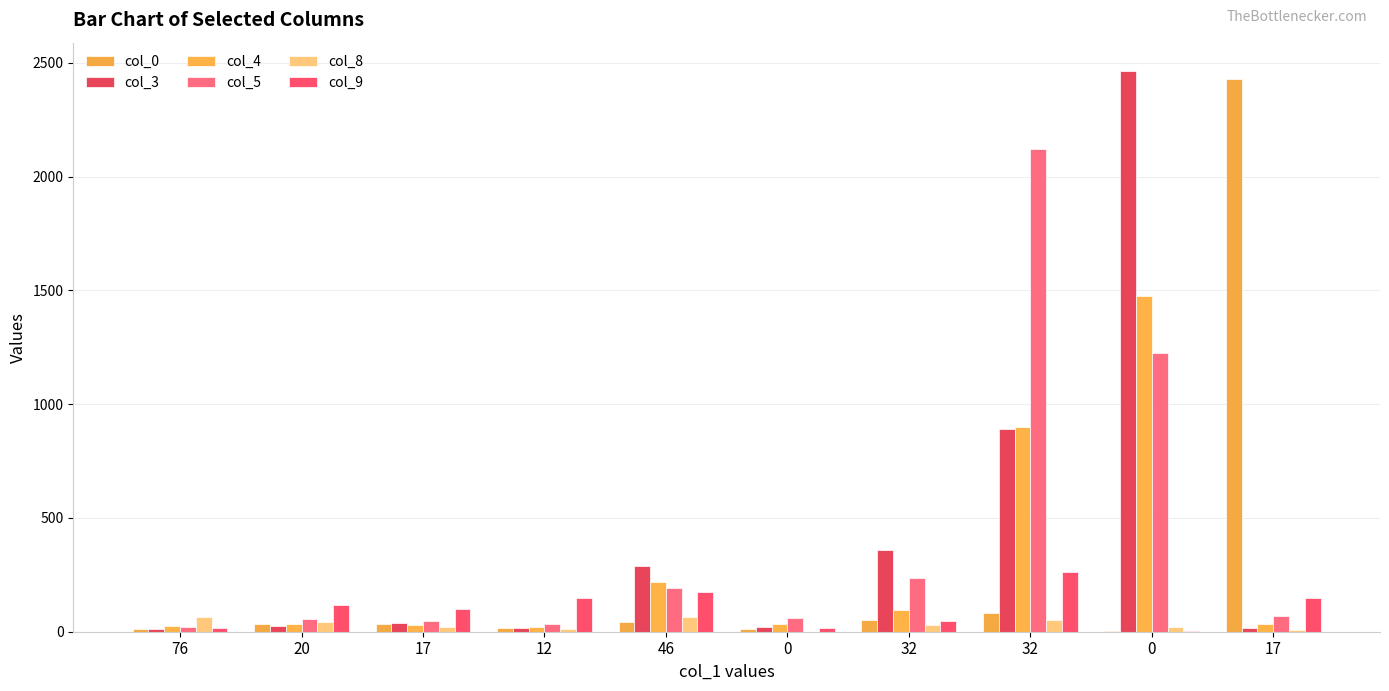

Is the value of col_0 at 20 greater than the value of col_4 at 17?

Yes